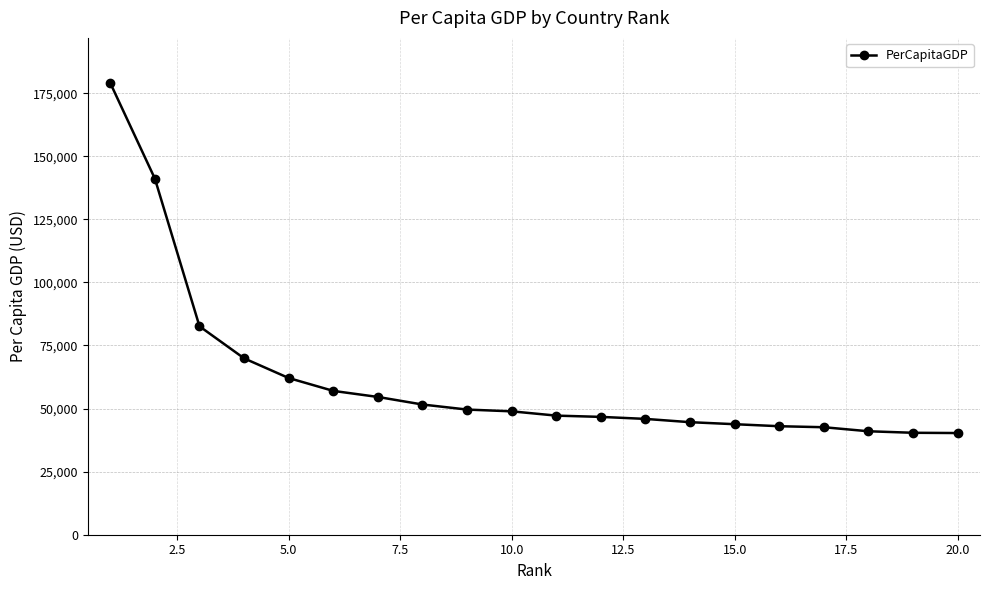

What is the sum of all values?

1231900